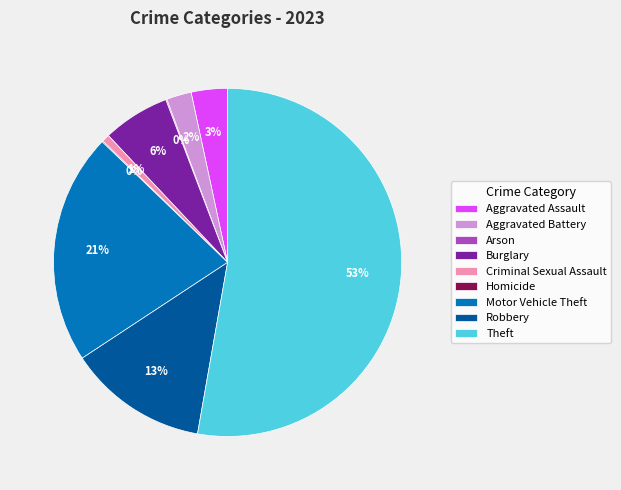

Which category accounts for the majority?

Theft